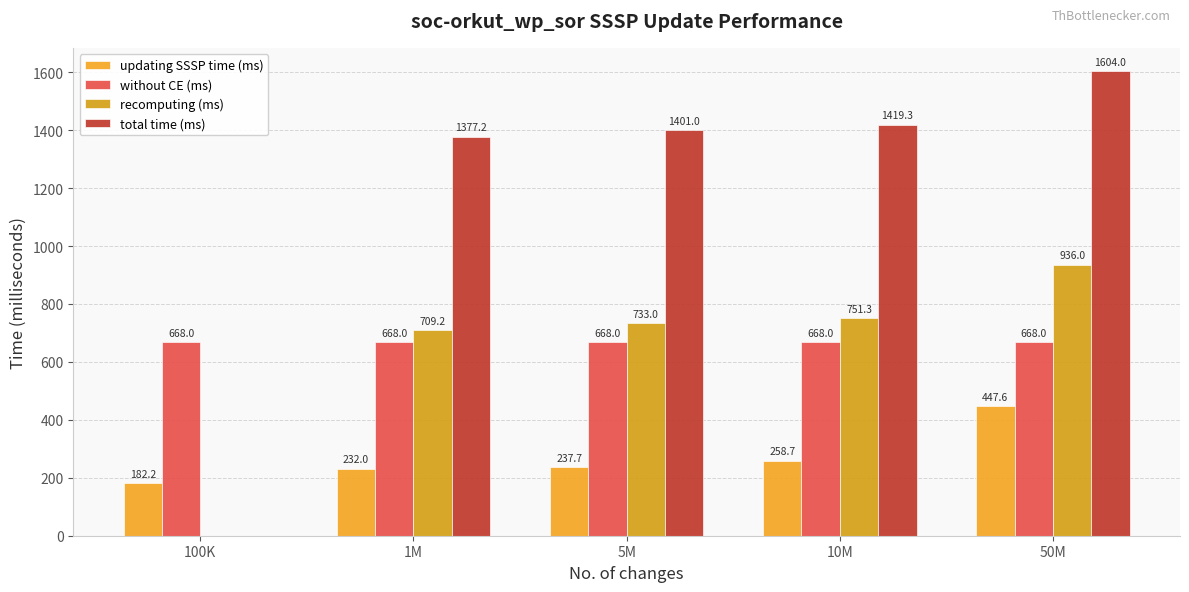

Which has a higher value, 50M or 100K?

50M